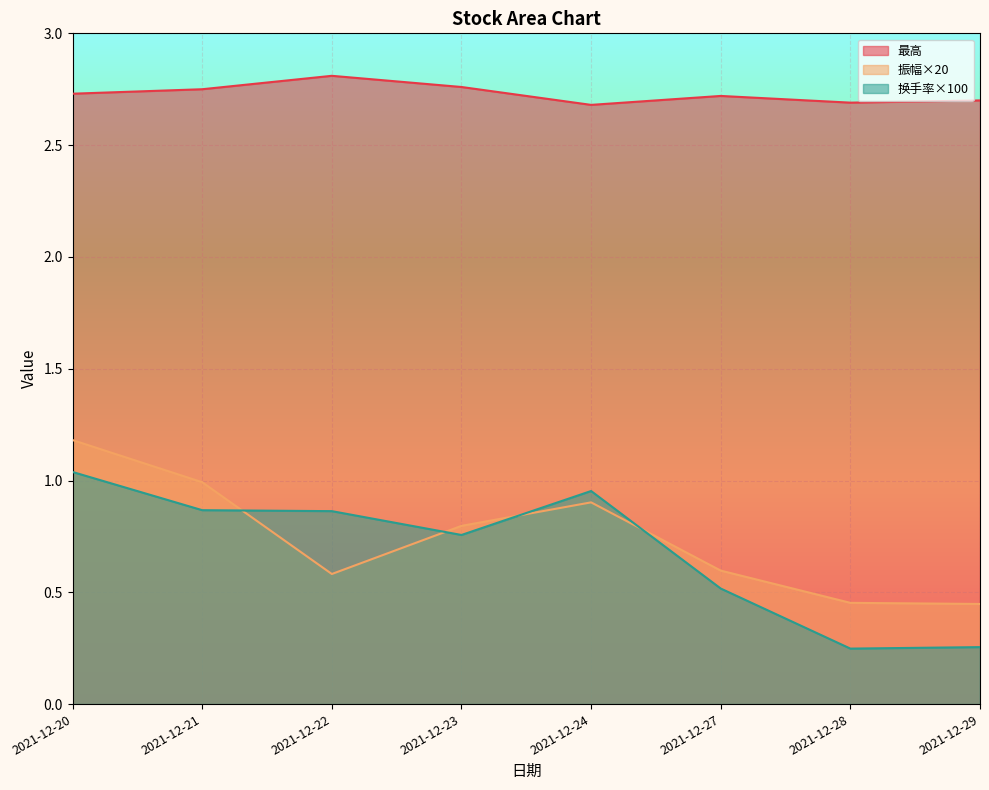

The value of 振幅 at 2021-12-28 is 0.3. True or false?

False